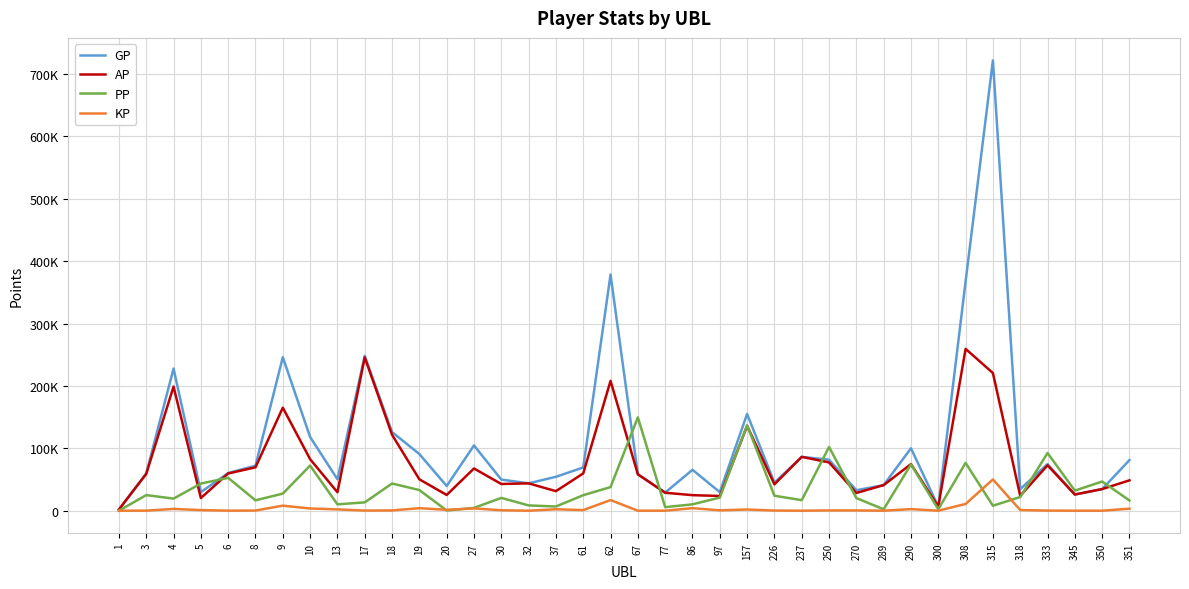

What is the approximate value of AP at 1?

1966.0